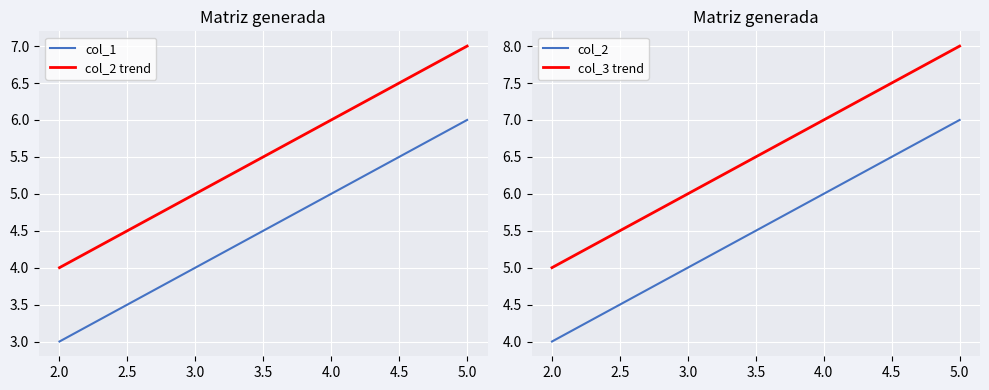

Reading left to right, extract all data points from this chart.

col_1: 3.0	4.0	5.0	6.0
col_2 trend: 4.0	5.0	6.0	7.0
col_2: 4.0	5.0	6.0	7.0
col_3 trend: 5.0	6.0	7.0	8.0